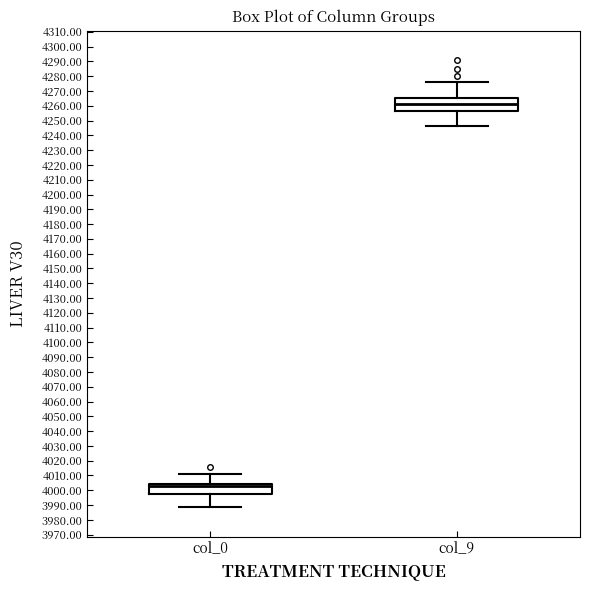

Reading left to right, transcribe this box plot: for each box, give where its median line is, the range the box spans, and where its two whiskers end, as read against the y-axis. The values are not printed on the chart, so give them approximately, as read against the axis.

col_0: median 4003, box 3997 to 4004, whiskers 3989 to 4011
col_9: median 4261, box 4256 to 4265, whiskers 4247 to 4276